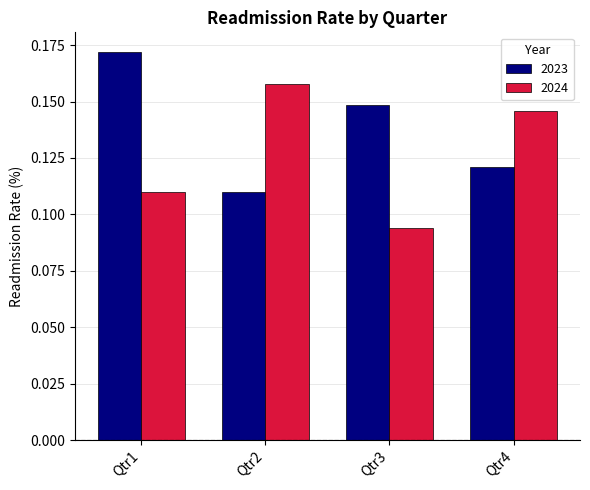

What is the sum of all 2024 values?

0.5